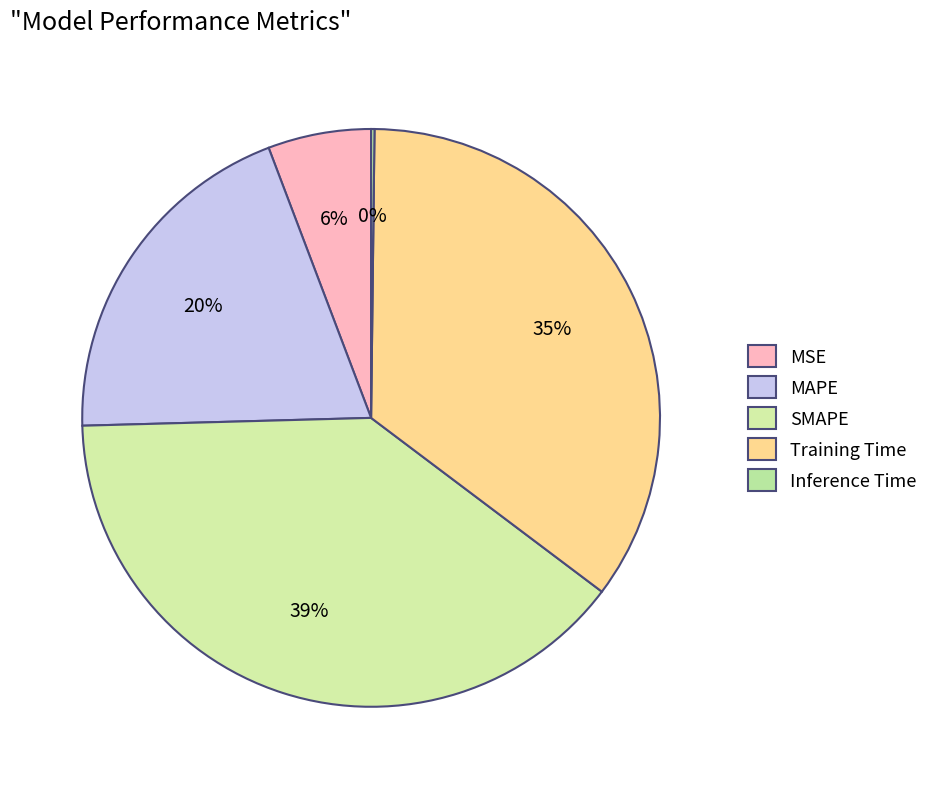

Rank the categories by value from lowest to highest.

Inference Time, MSE, MAPE, Training Time, SMAPE